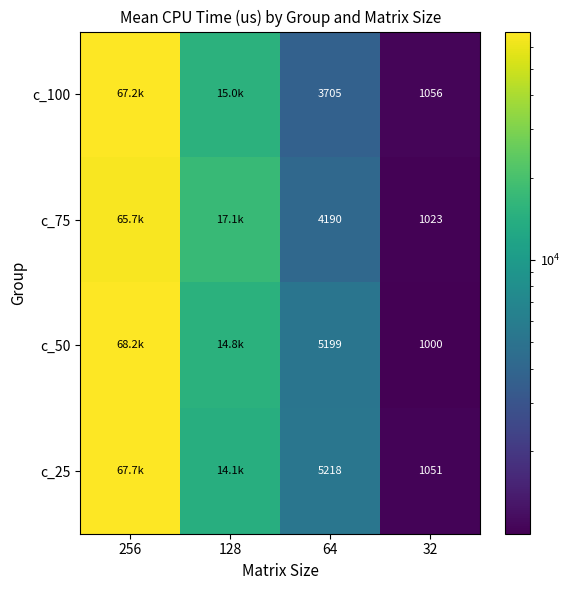

Is it true that c_50 equals 122569.8 at 256?

False